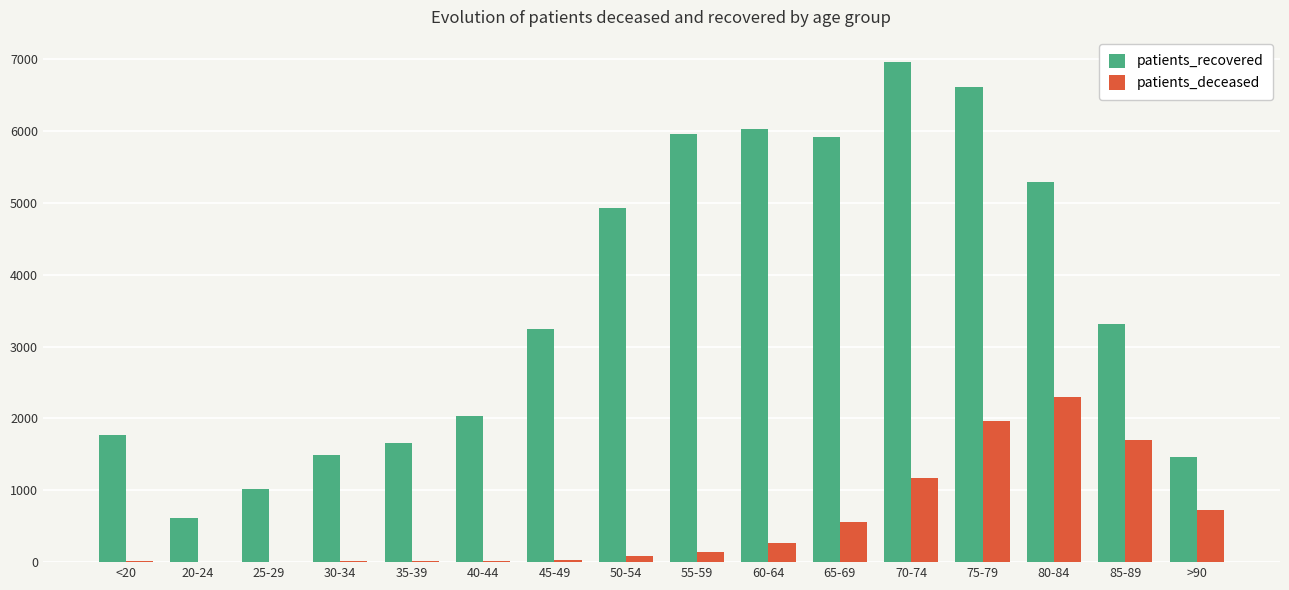

Is the value of patients_recovered at 60-64 greater than the value of patients_deceased at 35-39?

Yes